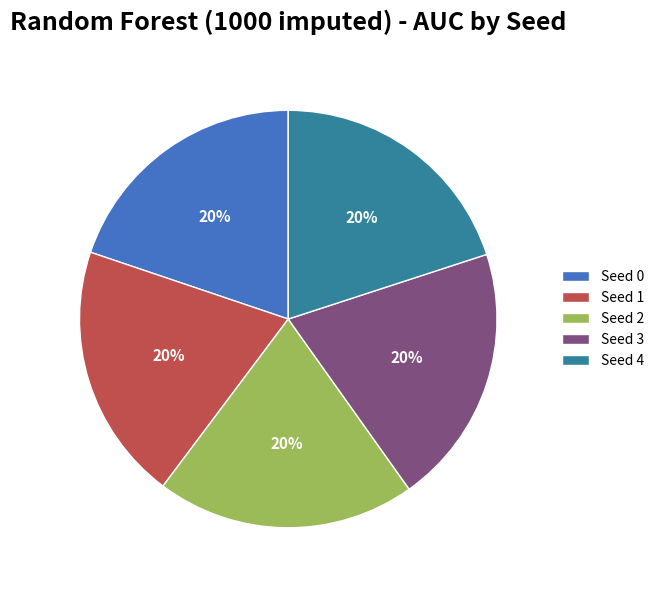

Count the number of slices in the pie.

5